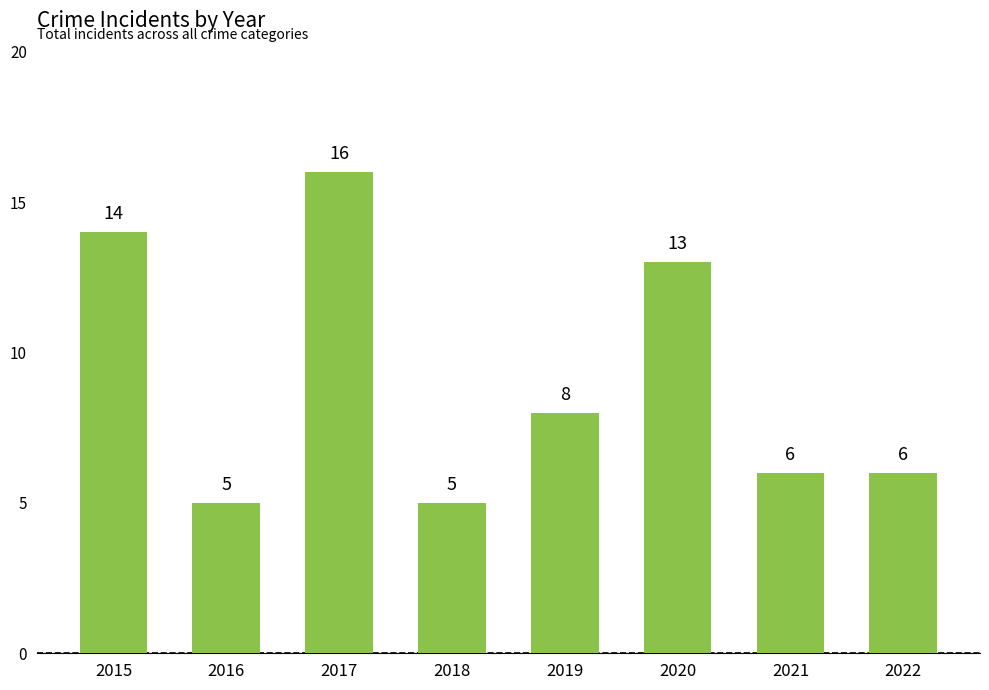

Count the number of categories in the chart.

8